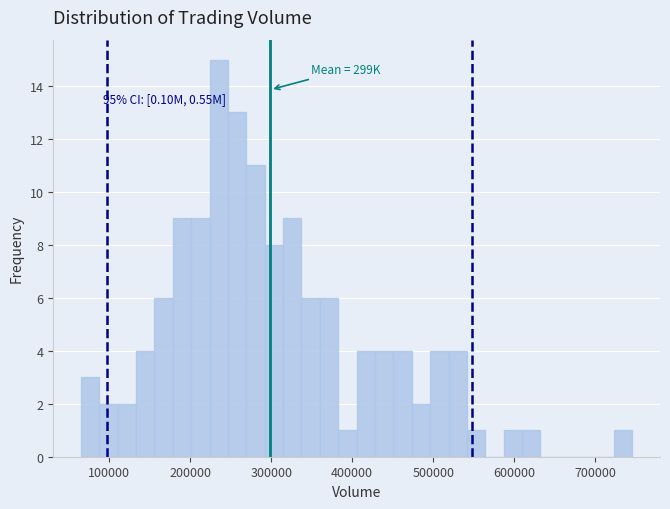

Read against the x-axis, roughly where is the centre of the tallest bar?

240000